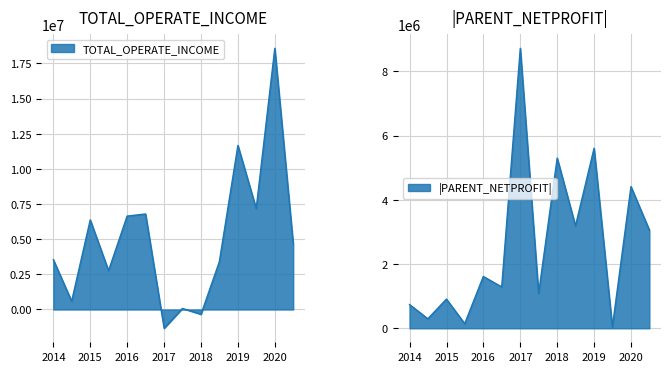

At 2014Q2, list the series in order from largest to smallest.

TOTAL_OPERATE_INCOME, PARENT_NETPROFIT